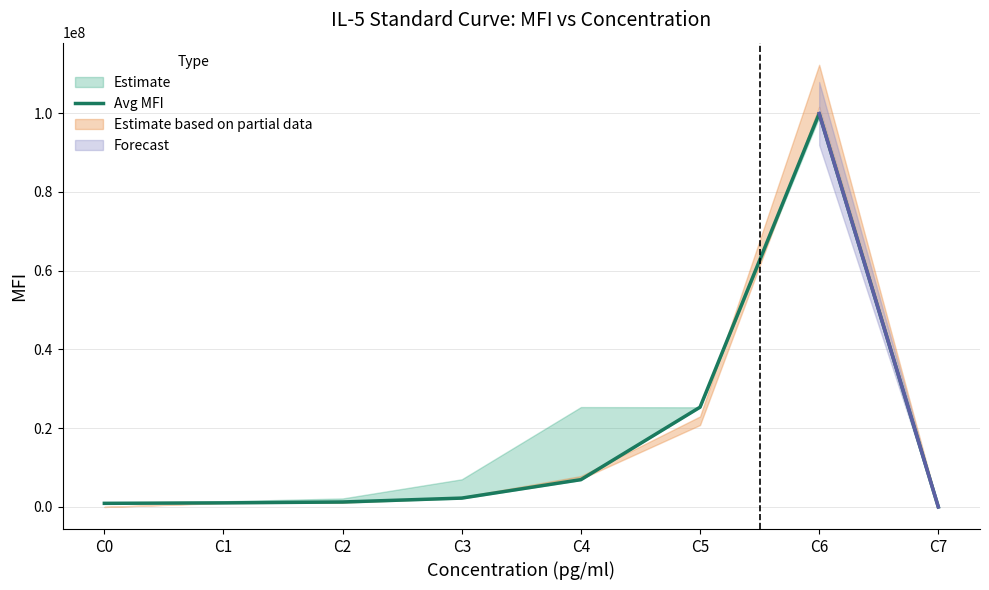

At which label does the data first exceed 2242688?

C4